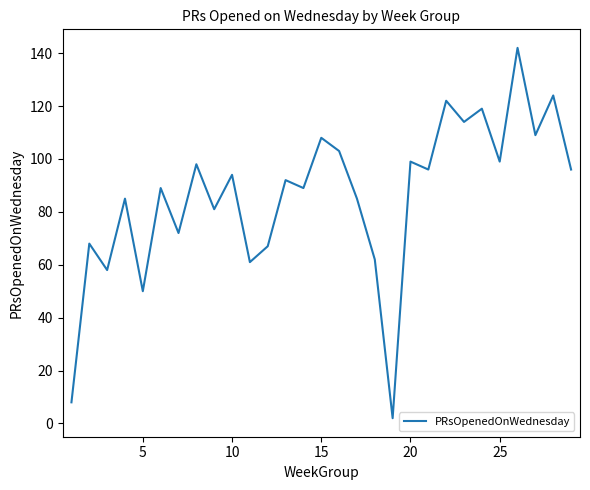

What is the difference between the maximum and minimum values?

140